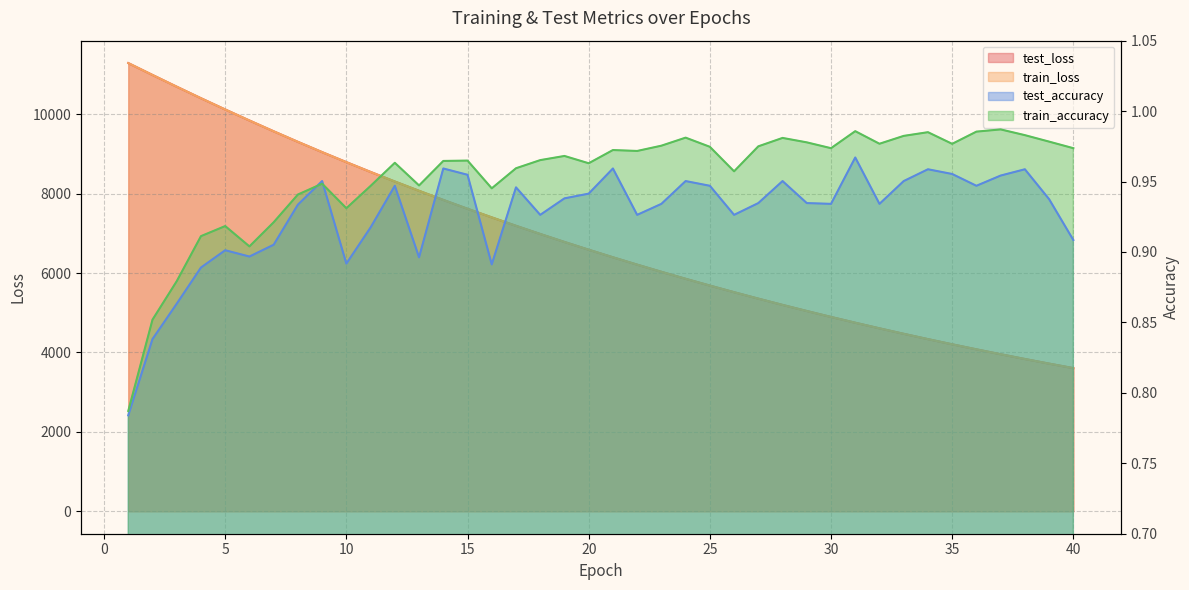

Which series has the largest range (max minus min)?

train_loss